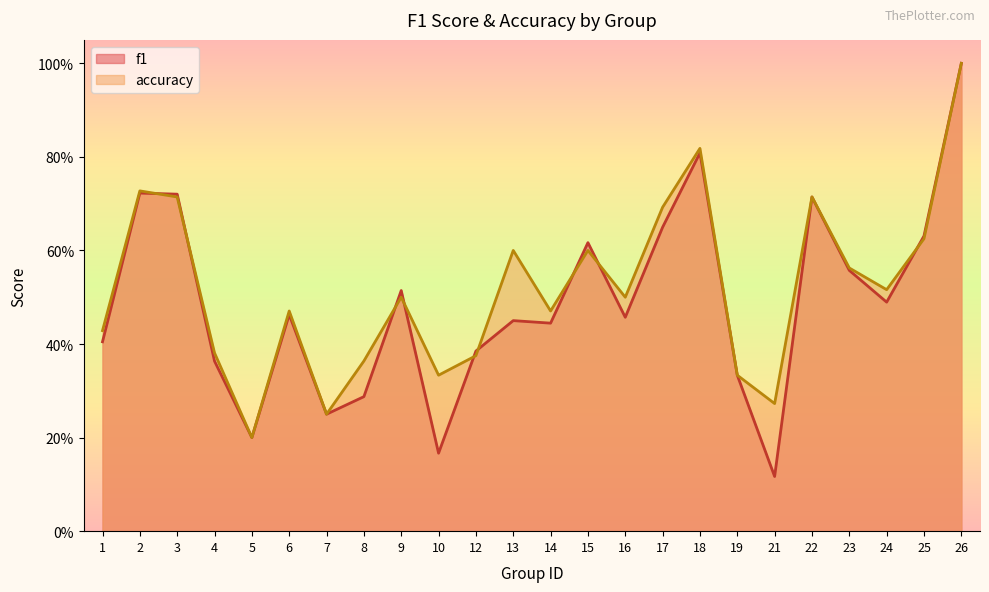

True or false: f1 has a value of 1.2 at 18.

False